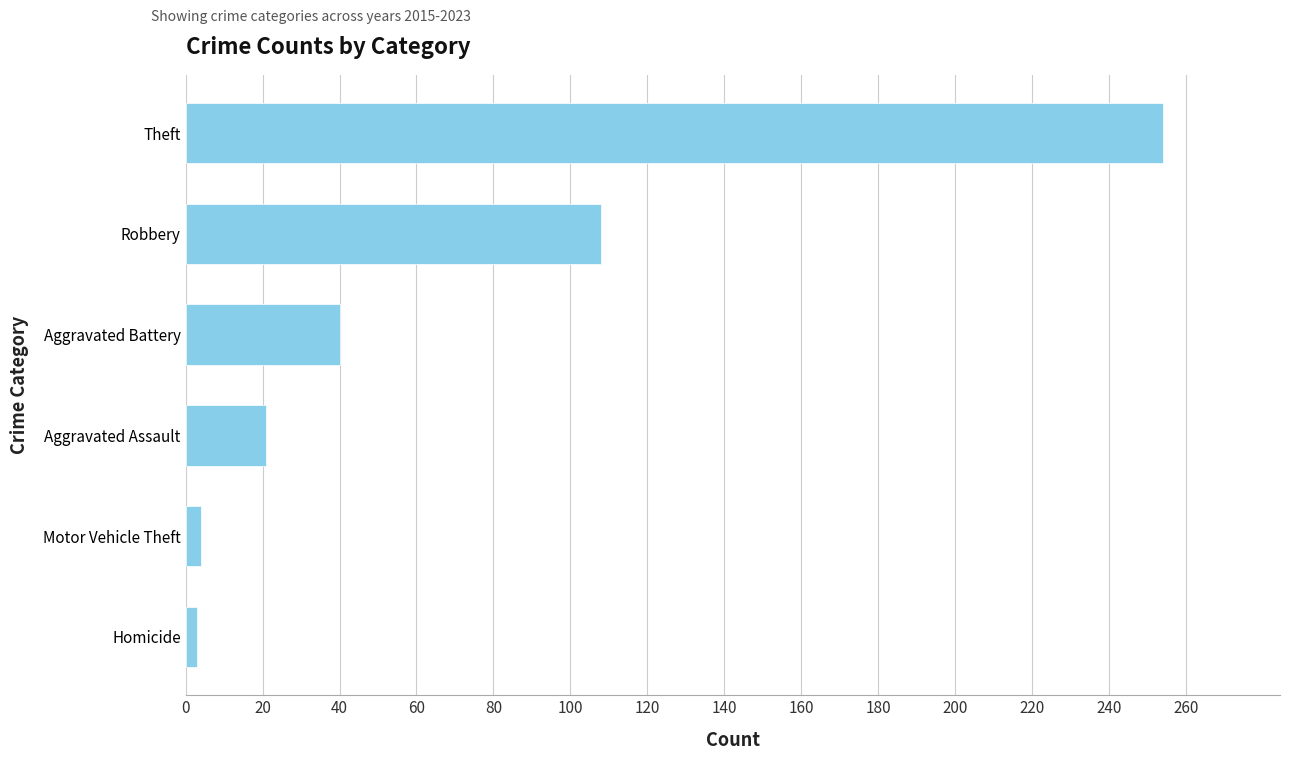

Is it true that the value at Aggravated Battery is 40?

True